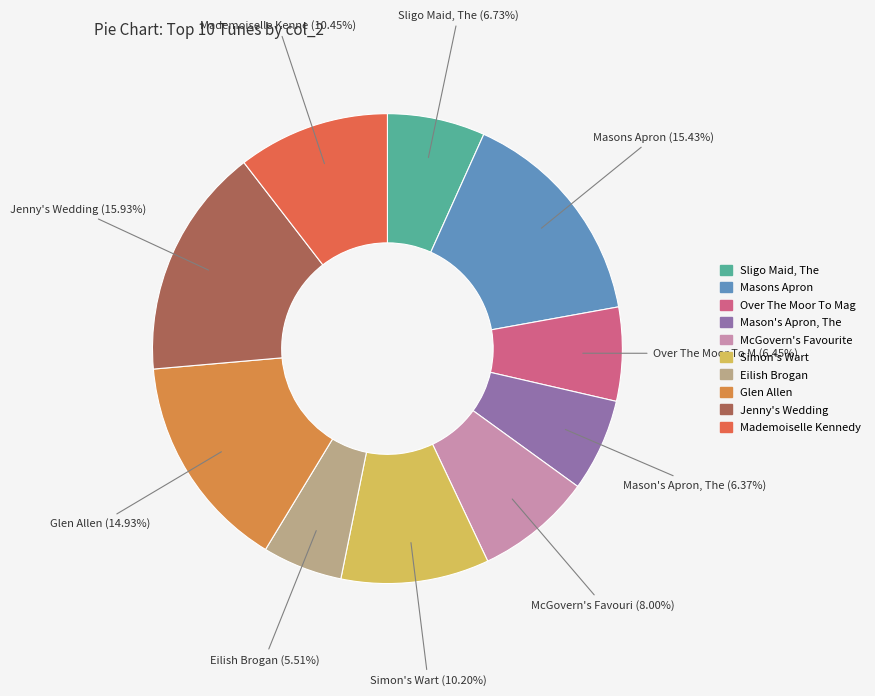

How many segments does this pie chart have?

10